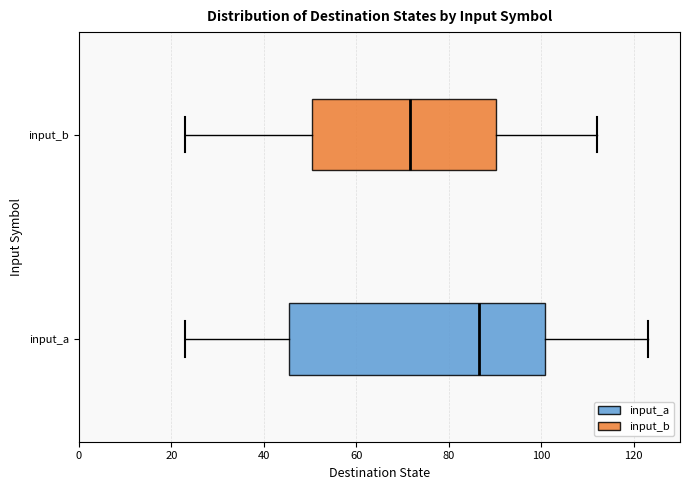

Reading bottom to top, transcribe this box plot: for each box, give where its median line is, the range the box spans, and where its two whiskers end, as read against the x-axis. The values are not printed on the chart, so give them approximately, as read against the axis.

input_a: median 86, box 46 to 100, whiskers 24 to 124
input_b: median 72, box 50 to 90, whiskers 24 to 112